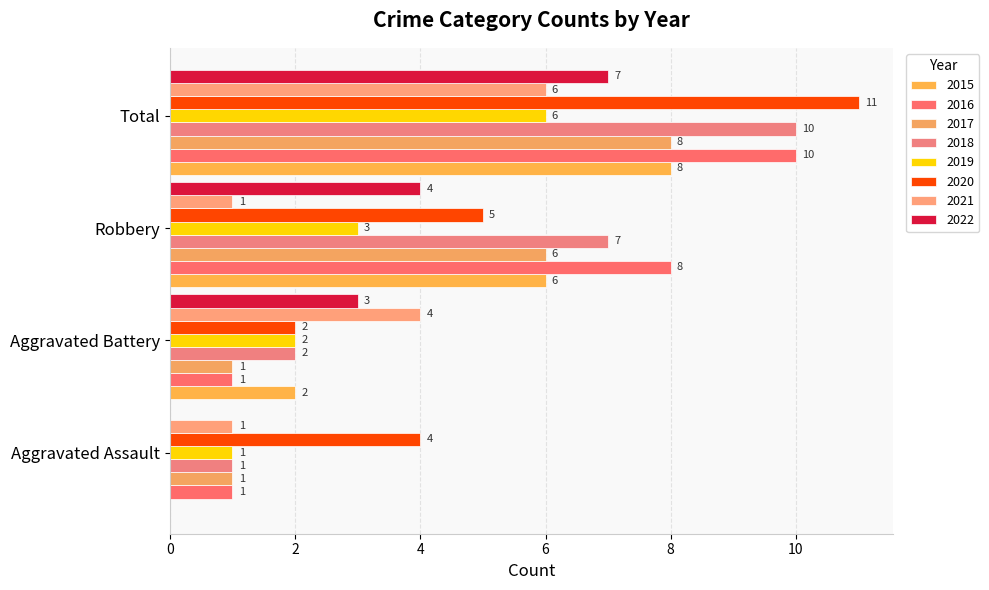

What is the maximum value shown in the chart?

11